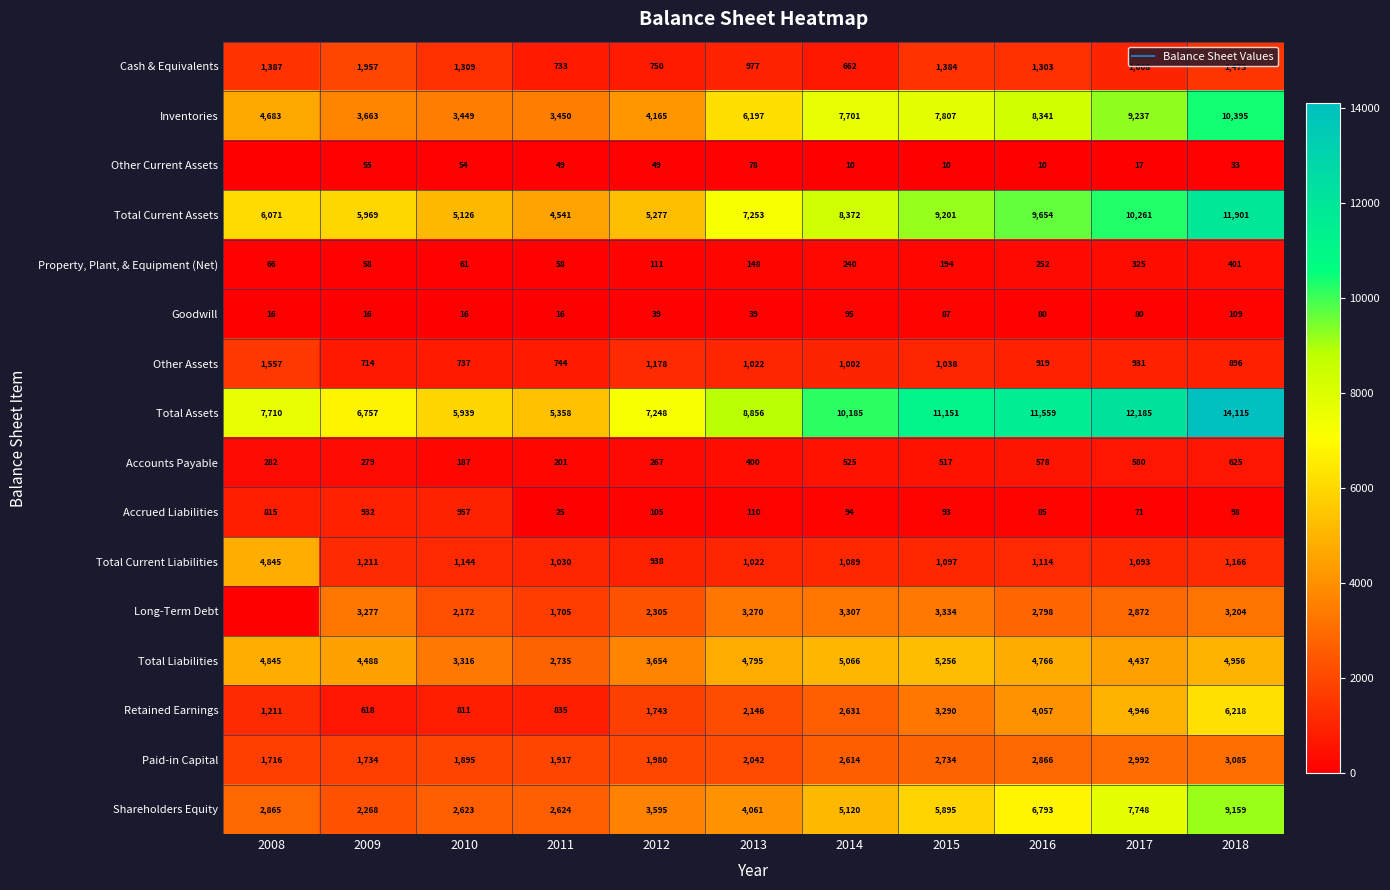

Is it true that Total Assets equals 10185 at 2014?

True